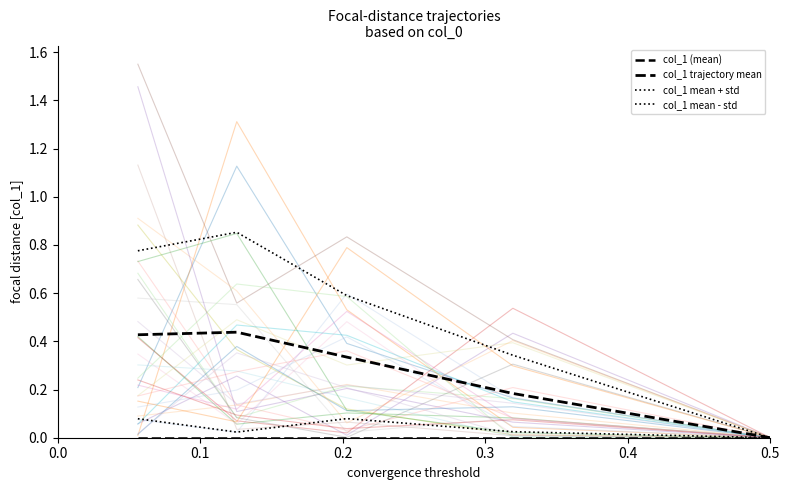

True or false: col_1 mean - std and col_1 trajectory mean cross at least once.

False